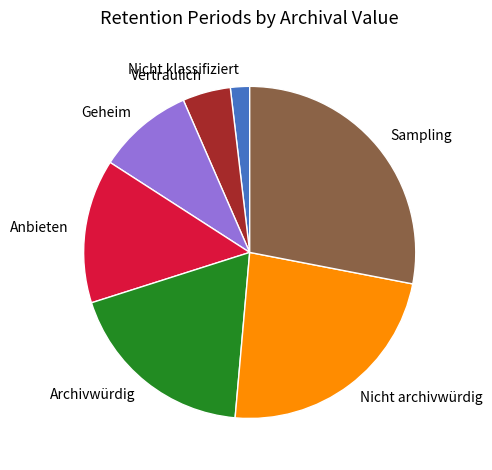

How many slices are in this pie chart?

7